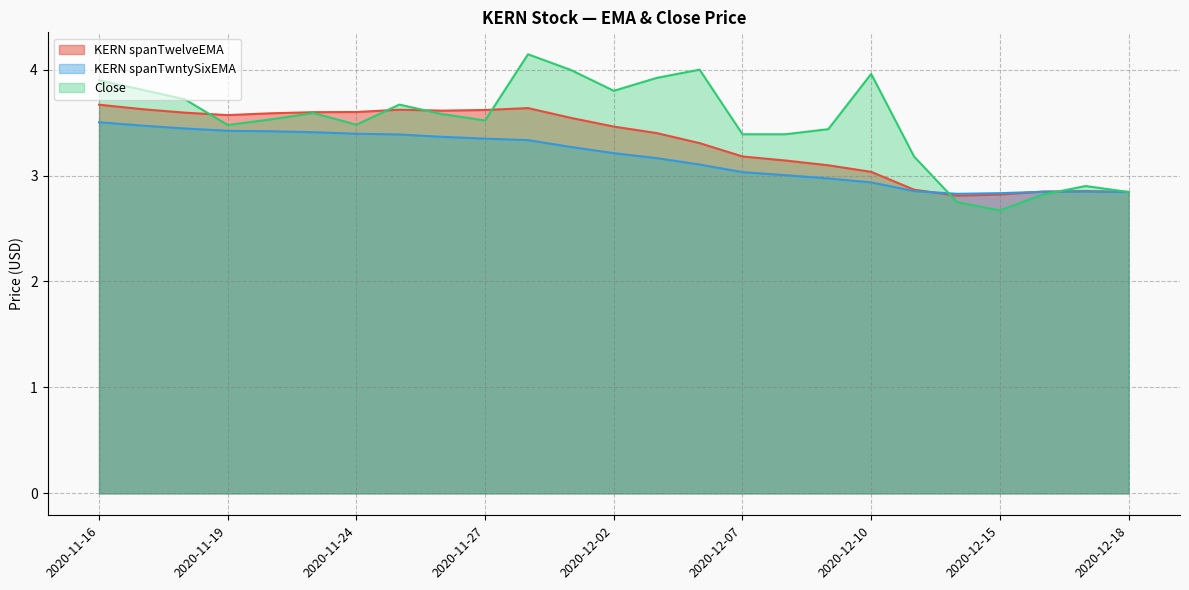

What is the average value of the Close series?

3.5